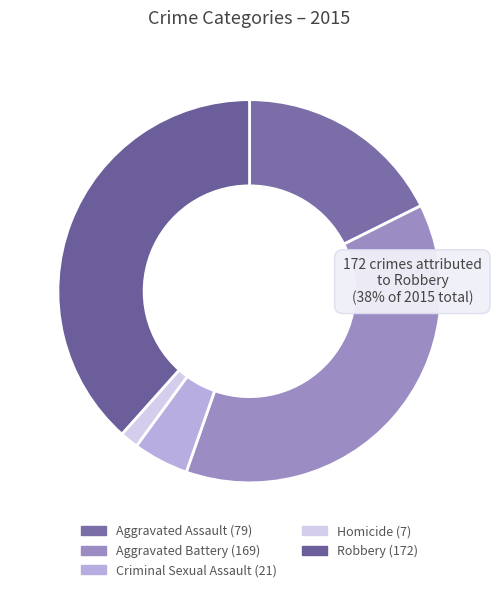

What percentage is the Robbery slice, to the nearest percent?

38%